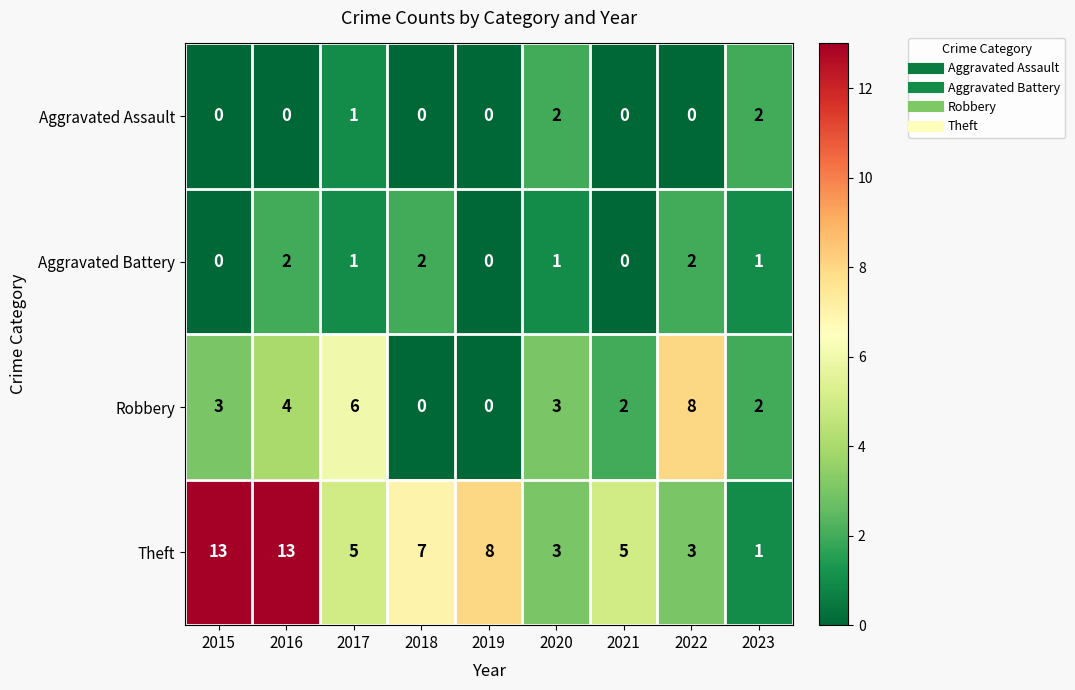

How many data points in Aggravated Assault are above 0?

3